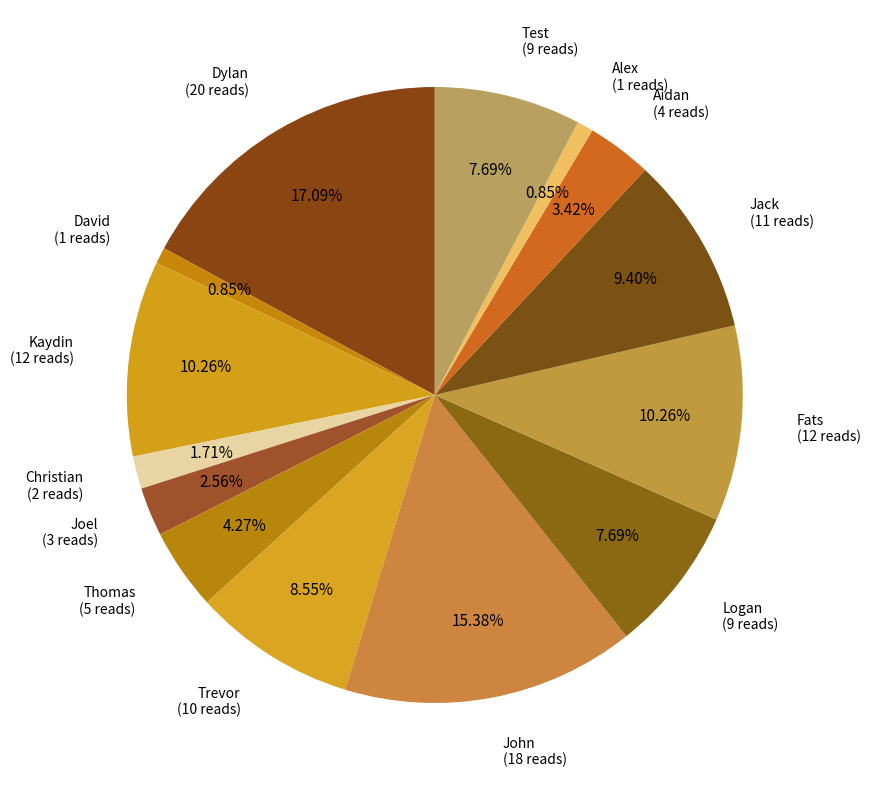

Which category has the biggest portion of the pie?

Dylan